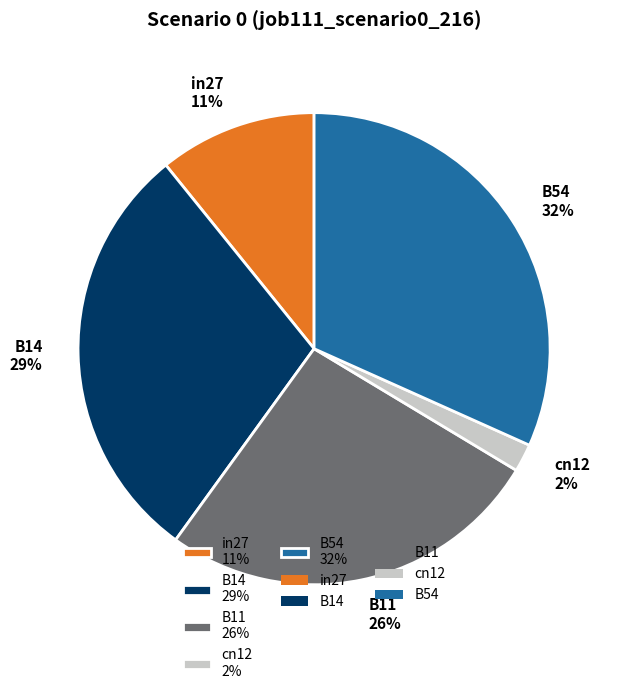

How many slices are in this pie chart?

5